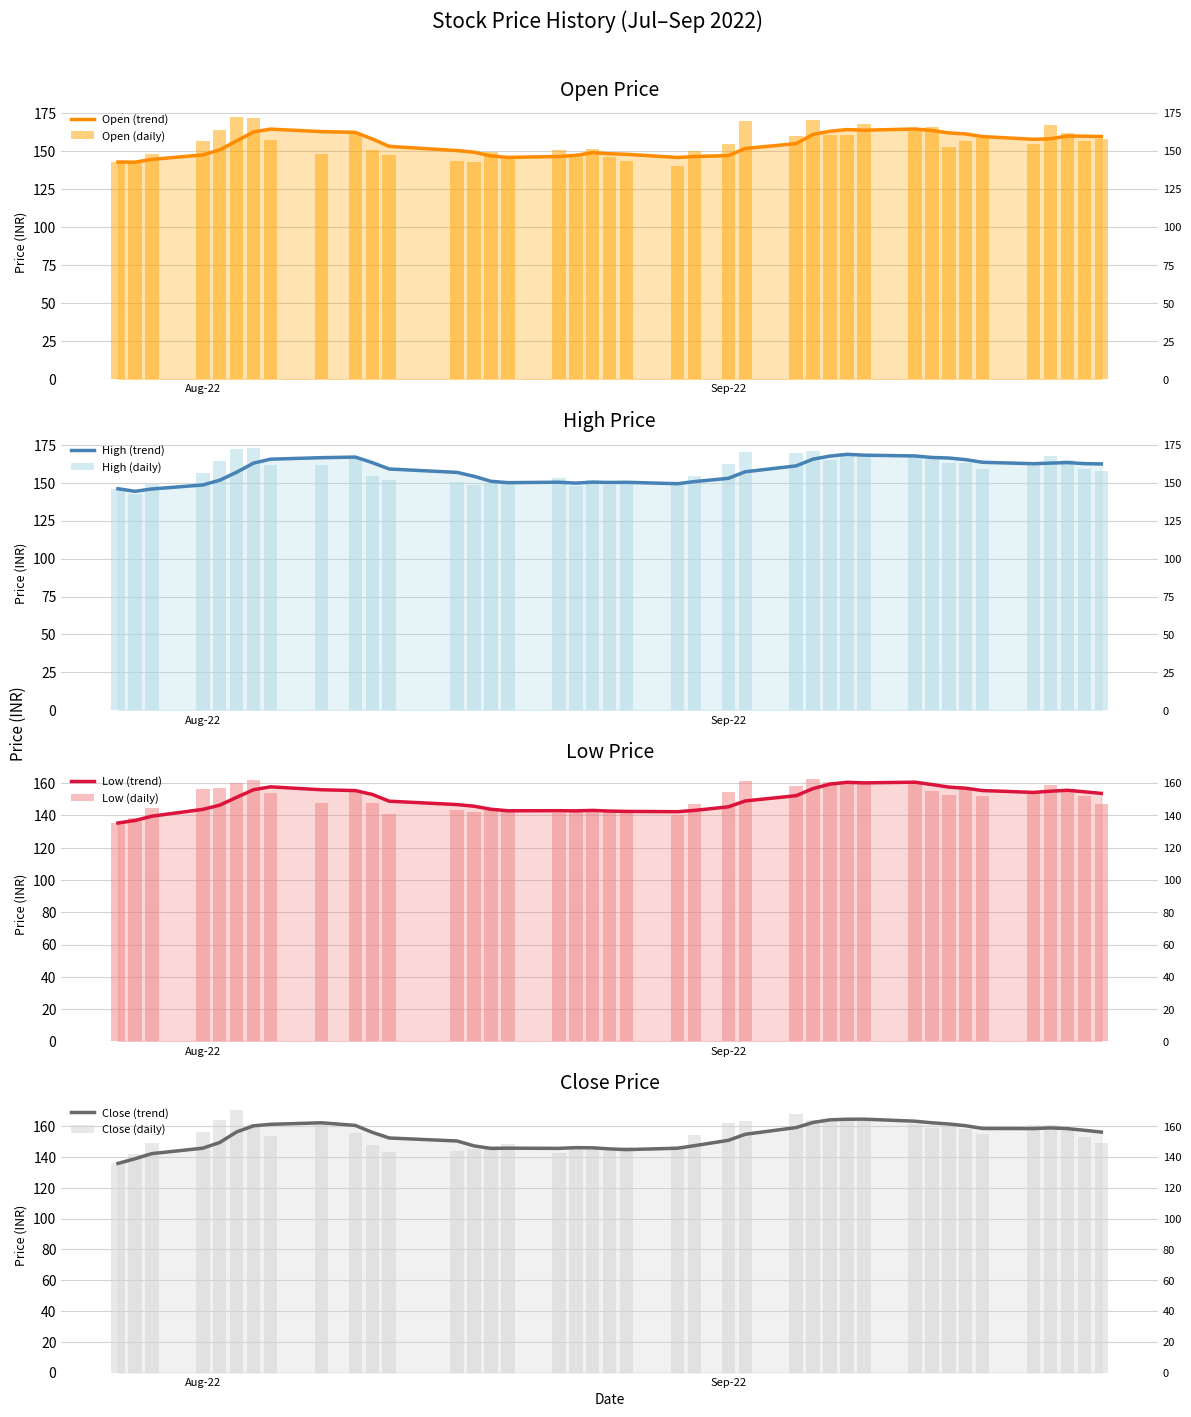

Which series has the largest range (max minus min)?

Close